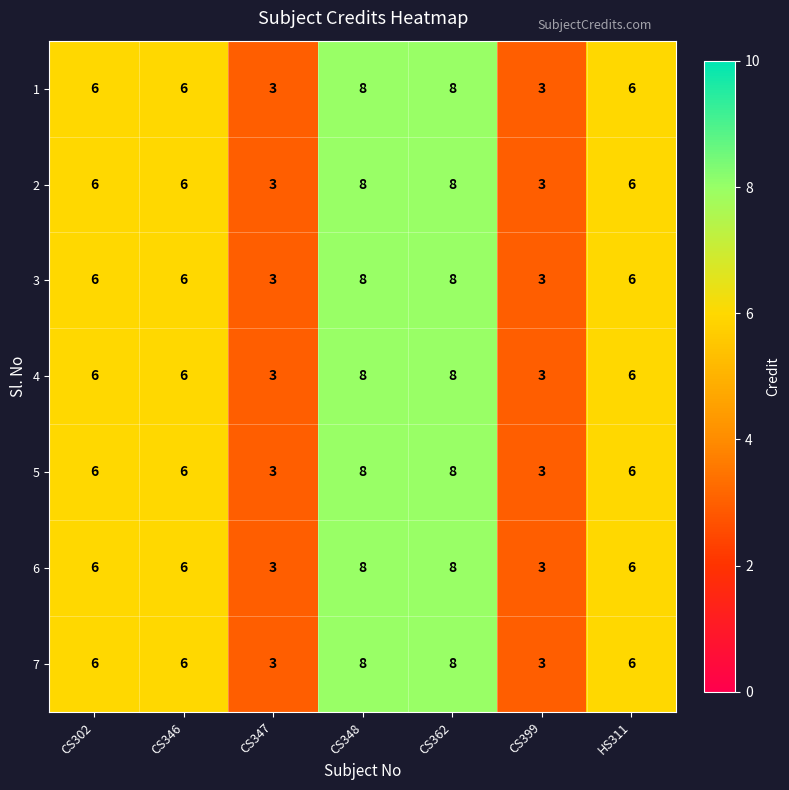

At how many categories does at least one series exceed 4?

5